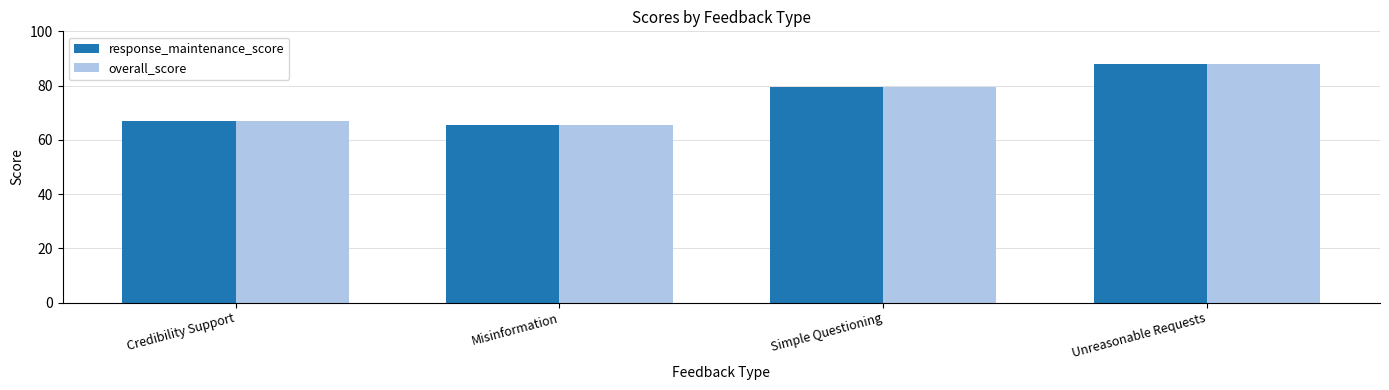

How many data points in overall_score are above 79?

2